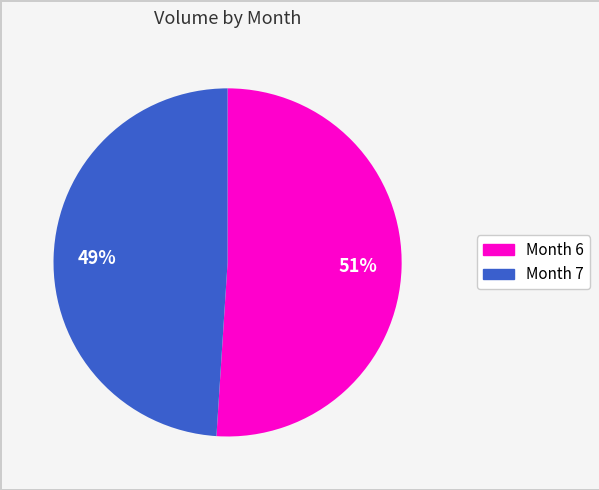

Does any single category account for the majority?

Yes